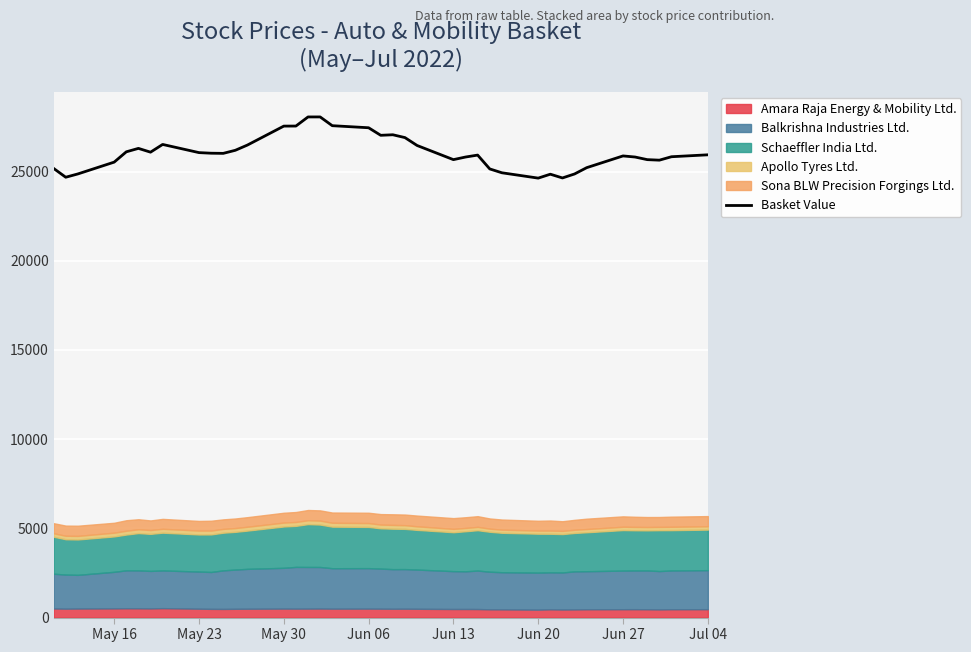

The value of Basket Value at Jun 20 is 38718.1. True or false?

False